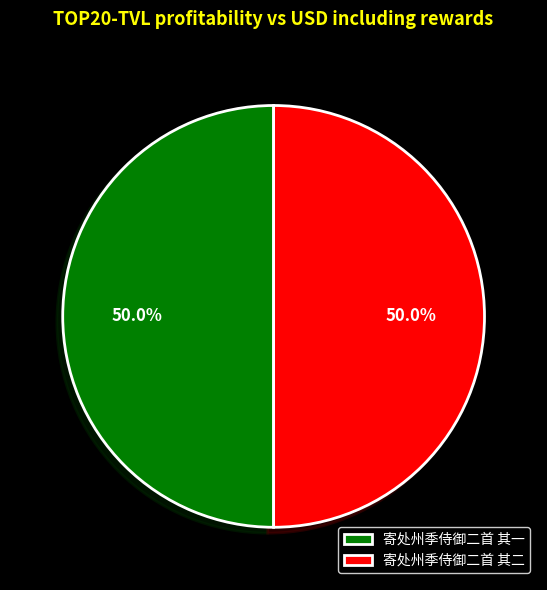

What is the ratio of the value at 寄处州季侍御二首 其一 to the value at 寄处州季侍御二首 其二?

1.0